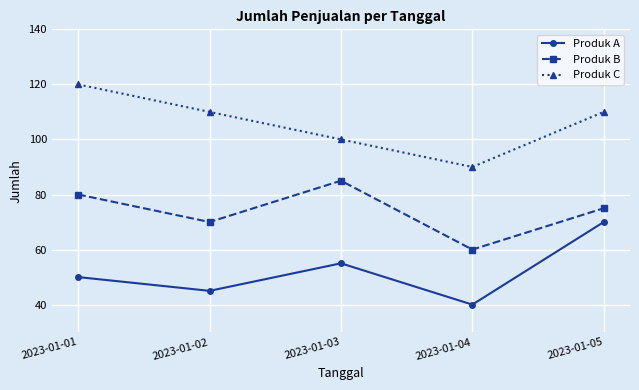

What is the greatest value displayed?

120